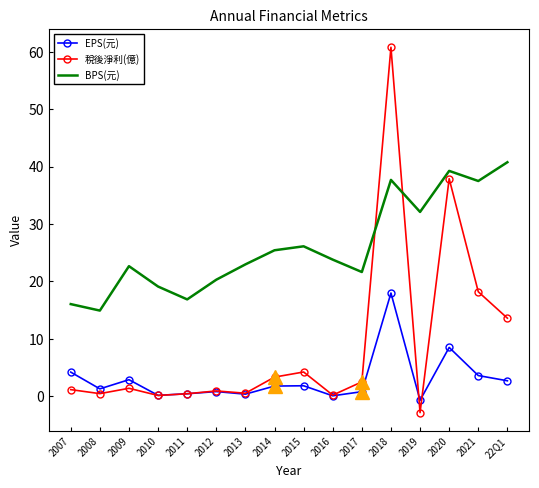

How many times do BPS(元) and 稅後淨利(億) cross each other?

2